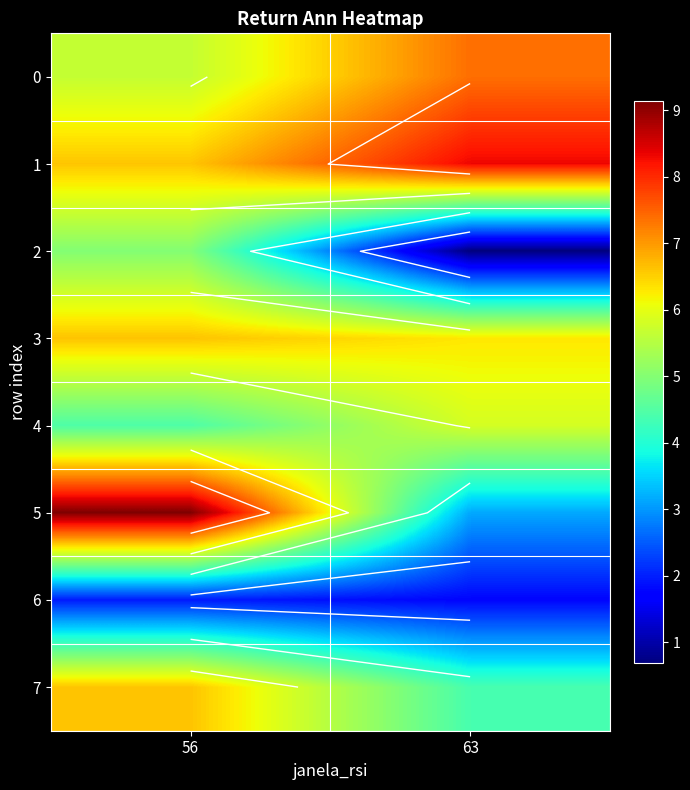

Read the 3 value at 56.

6.6